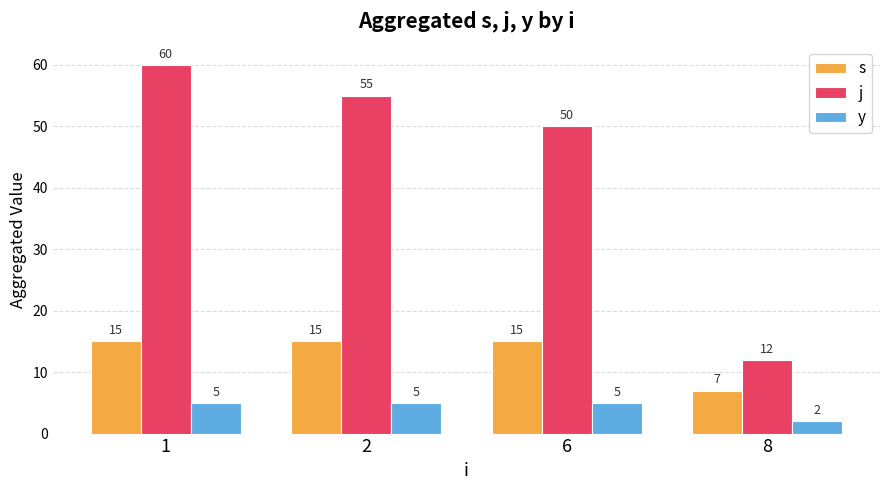

Between 2 and 6, which series saw the biggest shift?

j